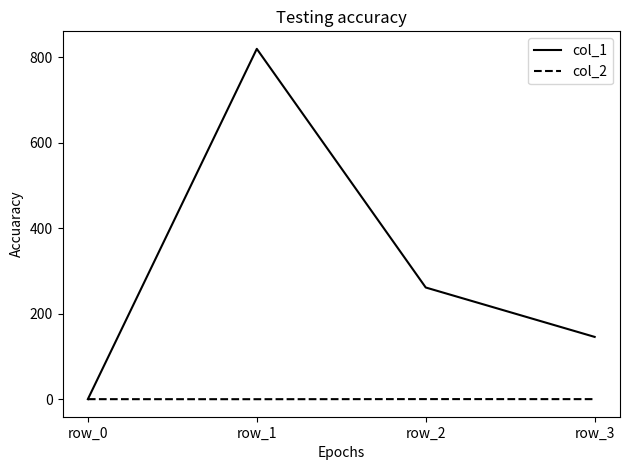

Between row_0 and row_1, which series saw the biggest shift?

col_1